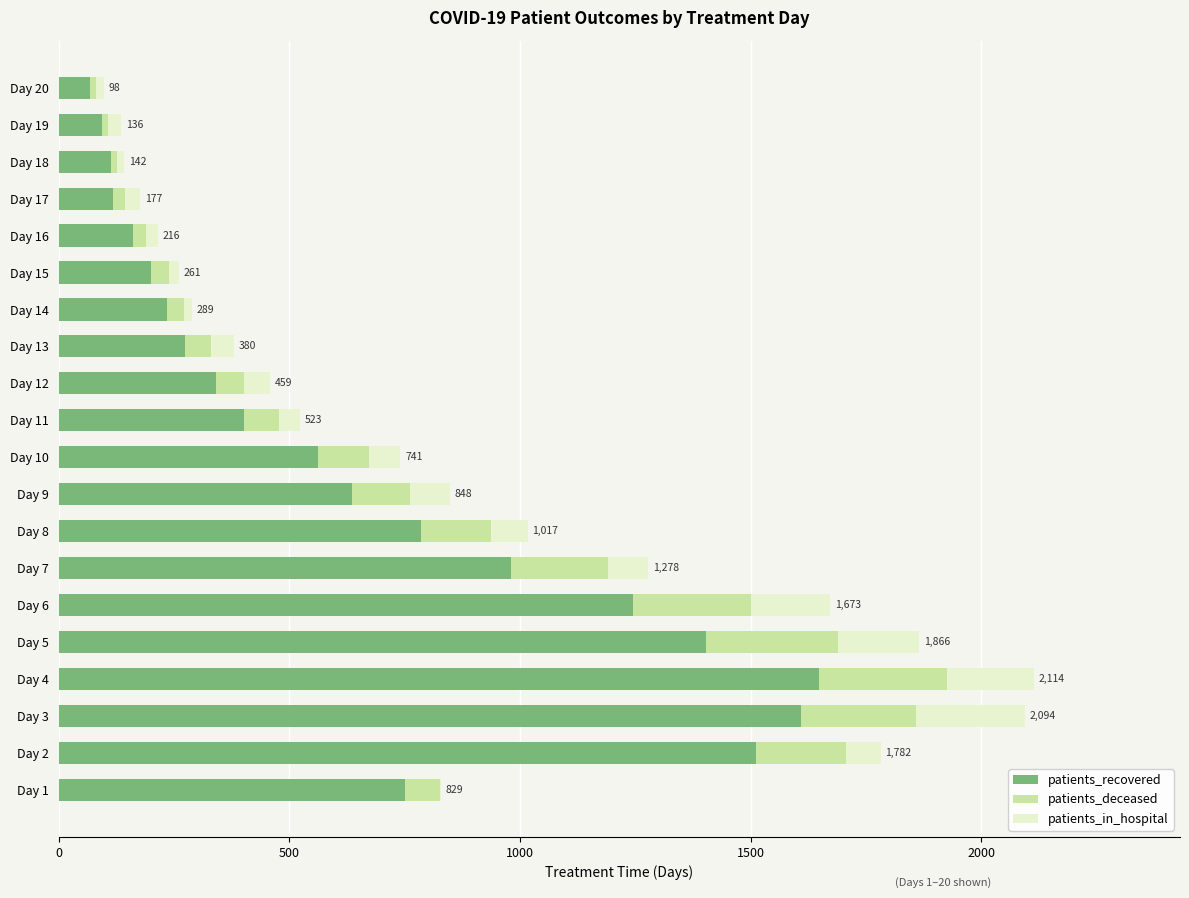

What is the highest value of the patients_recovered series?

1649